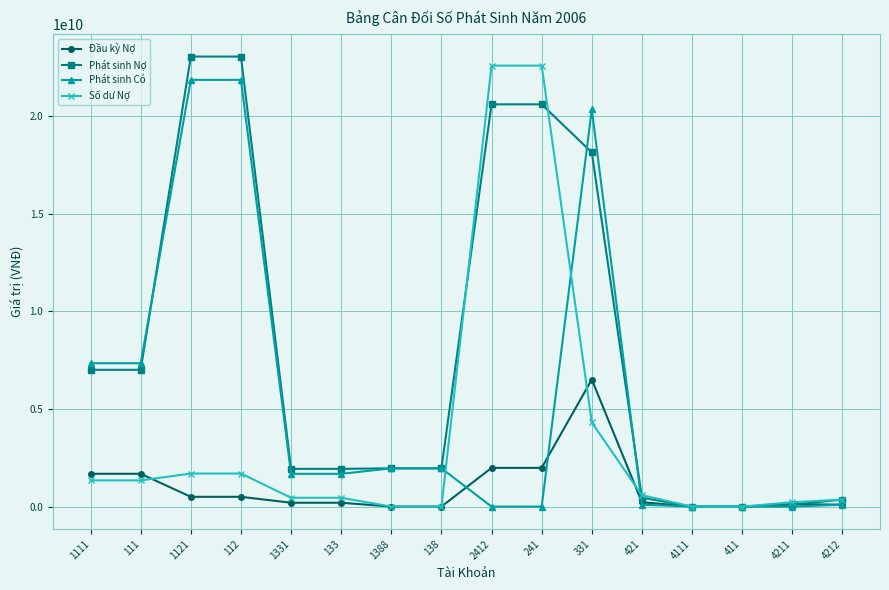

True or false: Phát sinh Có and Phát sinh Nợ intersect in this chart.

True